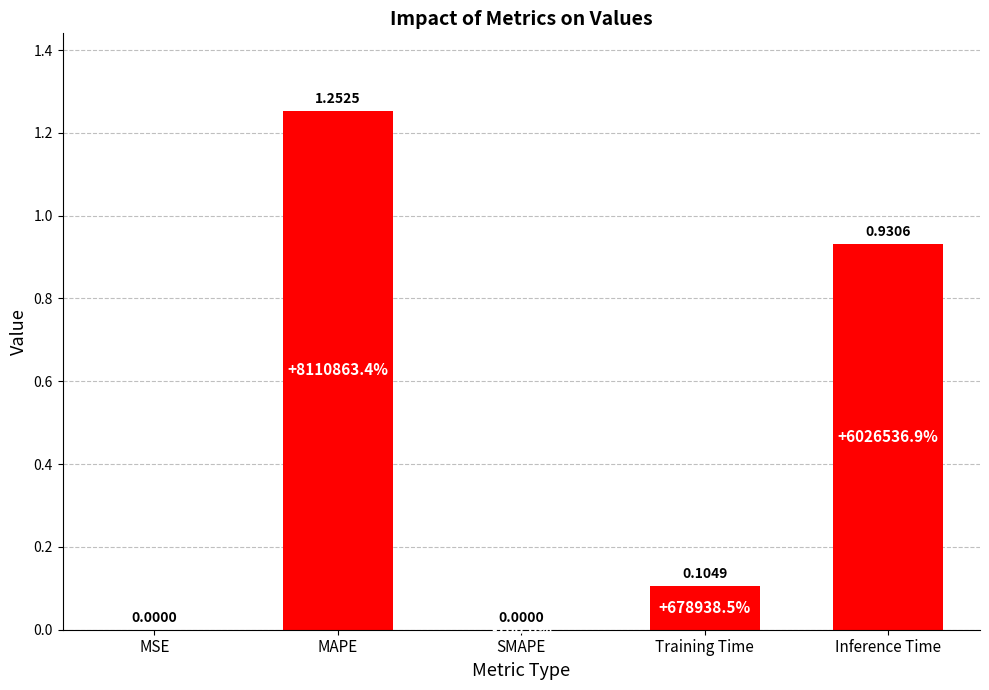

Does the chart contain stacked bars?

No